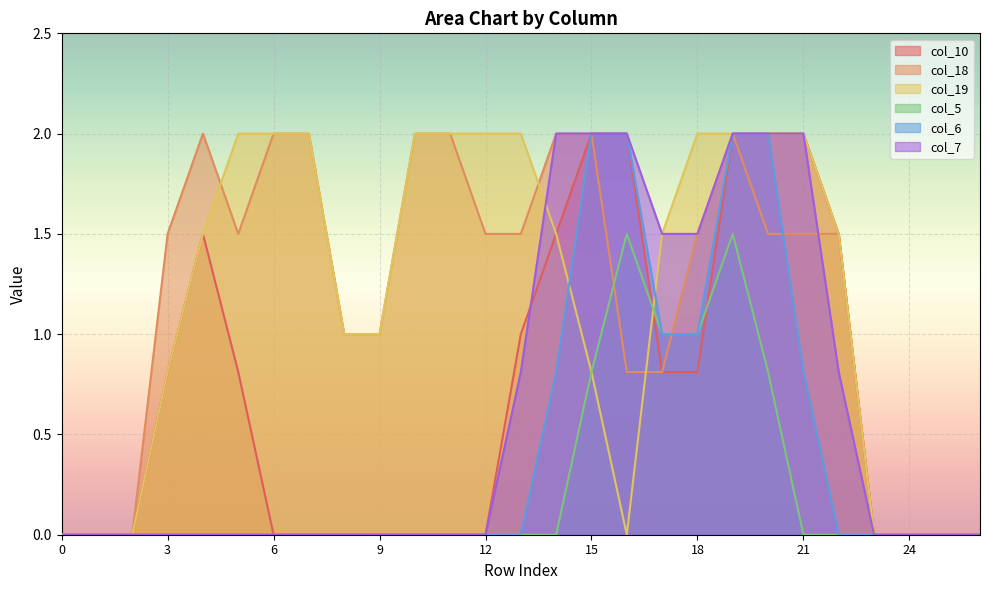

Between 3 and 10, which series saw the biggest shift?

col_19